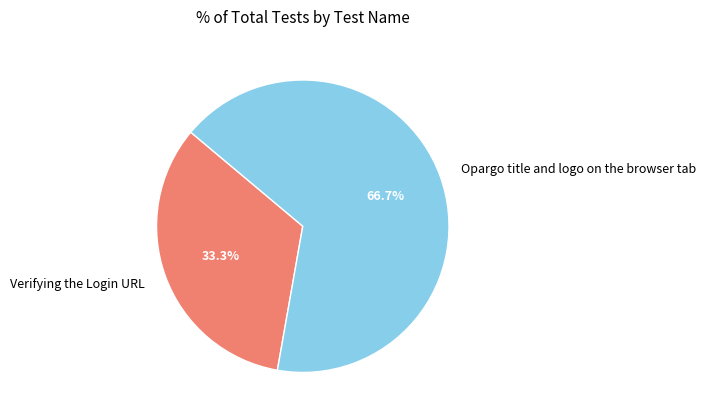

True or false: Verifying the Login URL accounts for 33% of the total.

True